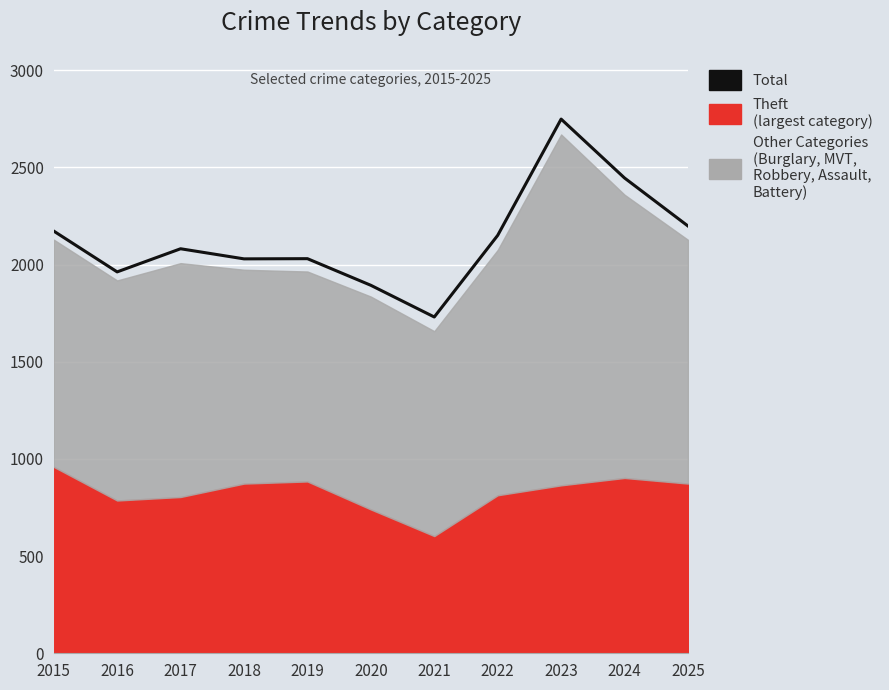

How many data points does each series have?

11